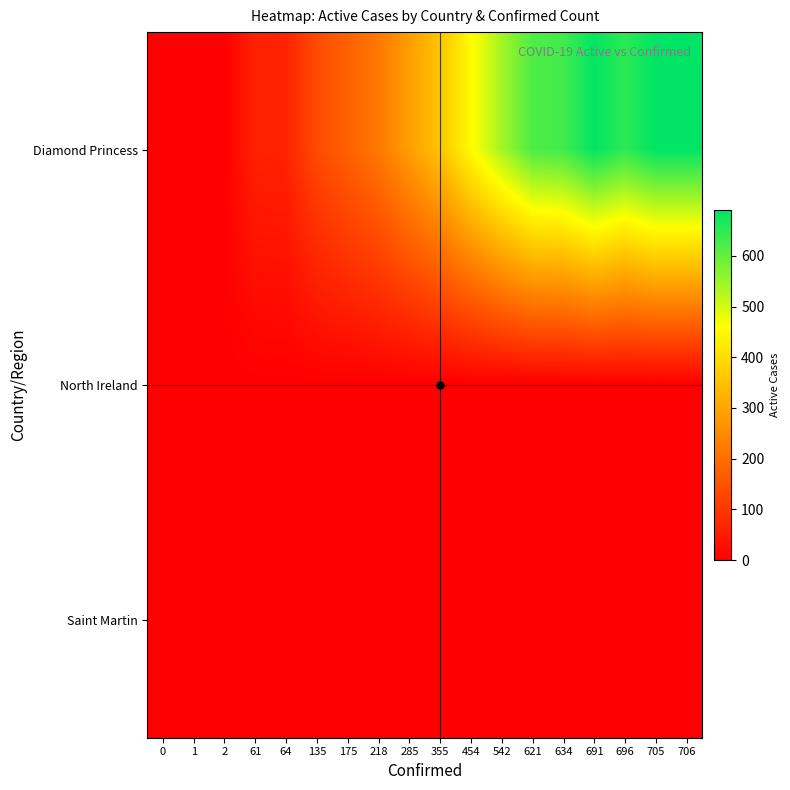

Which series changed the most between 355 and 621?

Diamond Princess